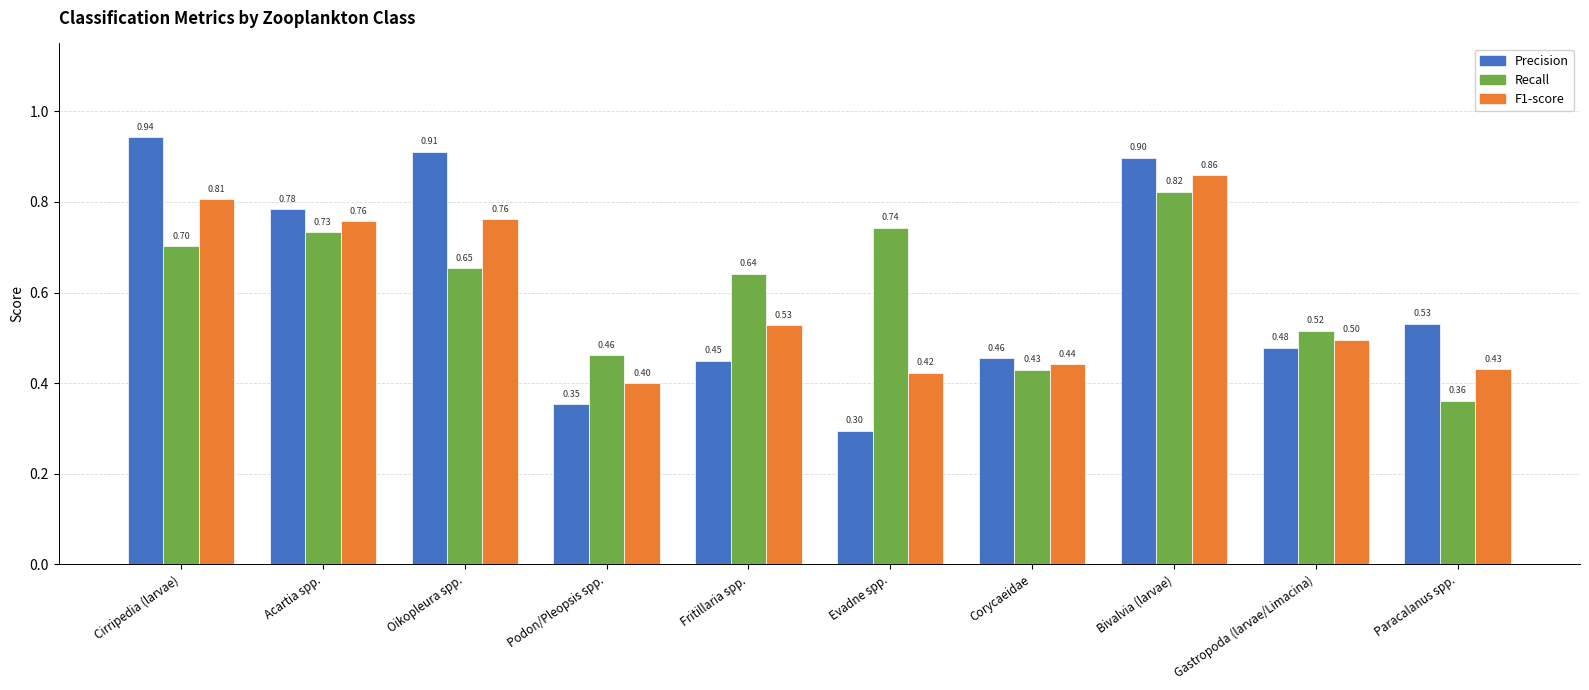

At which category is the sum across all series the highest?

Bivalvia (larvae)